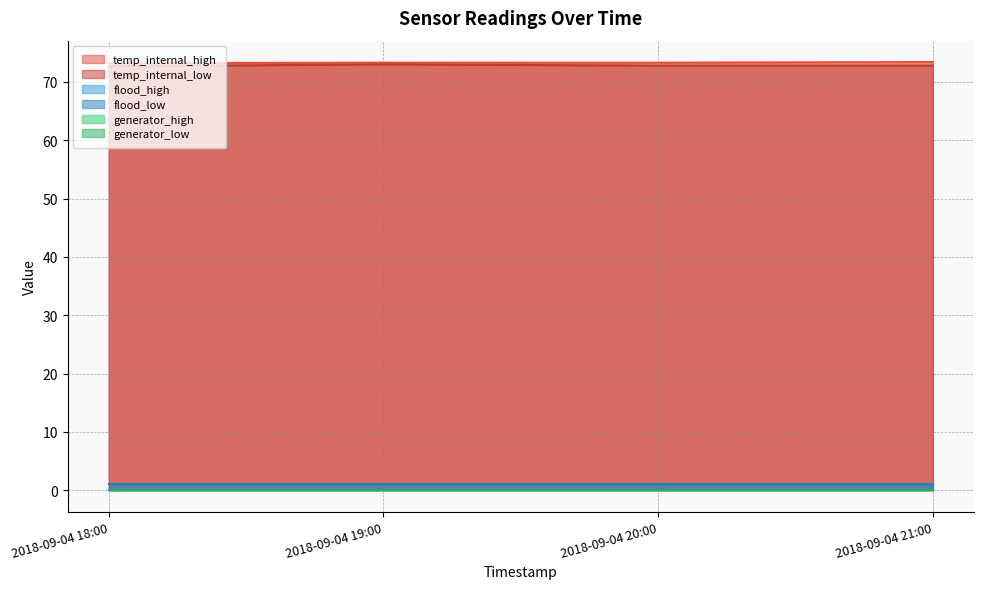

Reading left to right, extract all data points from this chart.

temp_internal_high: 73.2	73.3	73.3	73.4
temp_internal_low: 72.7	73.0	72.8	72.8
flood_high: 1.0	1.0	1.0	1.0
flood_low: 1.0	1.0	1.0	1.0
generator_high: 0.0	0.0	0.0	0.0
generator_low: 0.0	0.0	0.0	0.0